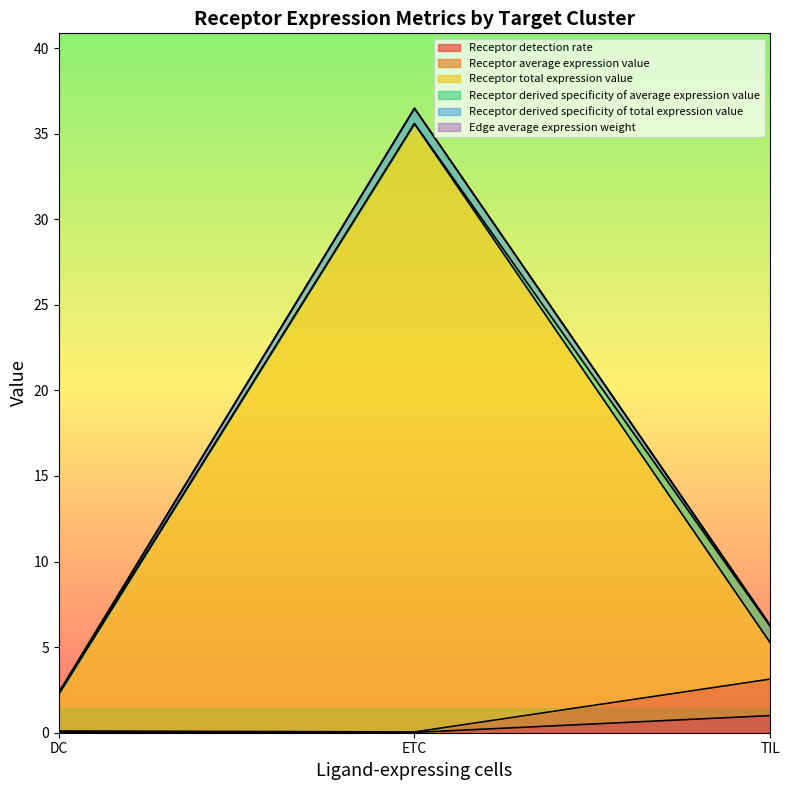

The value of Receptor total expression value at ETC is 21.7. True or false?

False